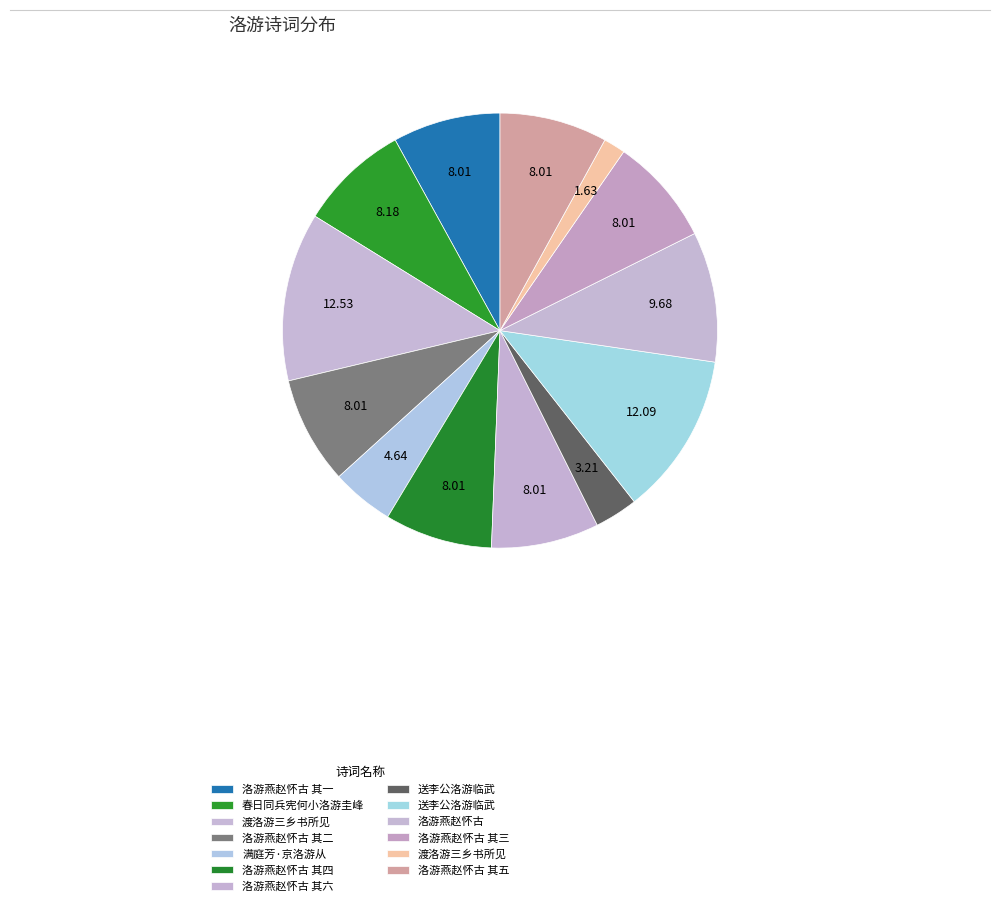

How many segments does this pie chart have?

13